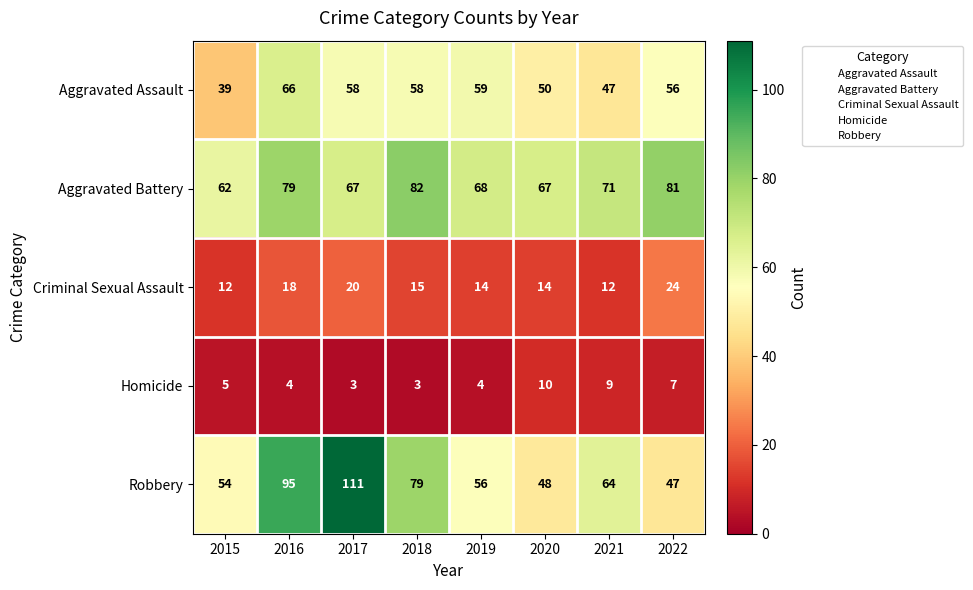

Where is Robbery nearest to the value 79?

2018